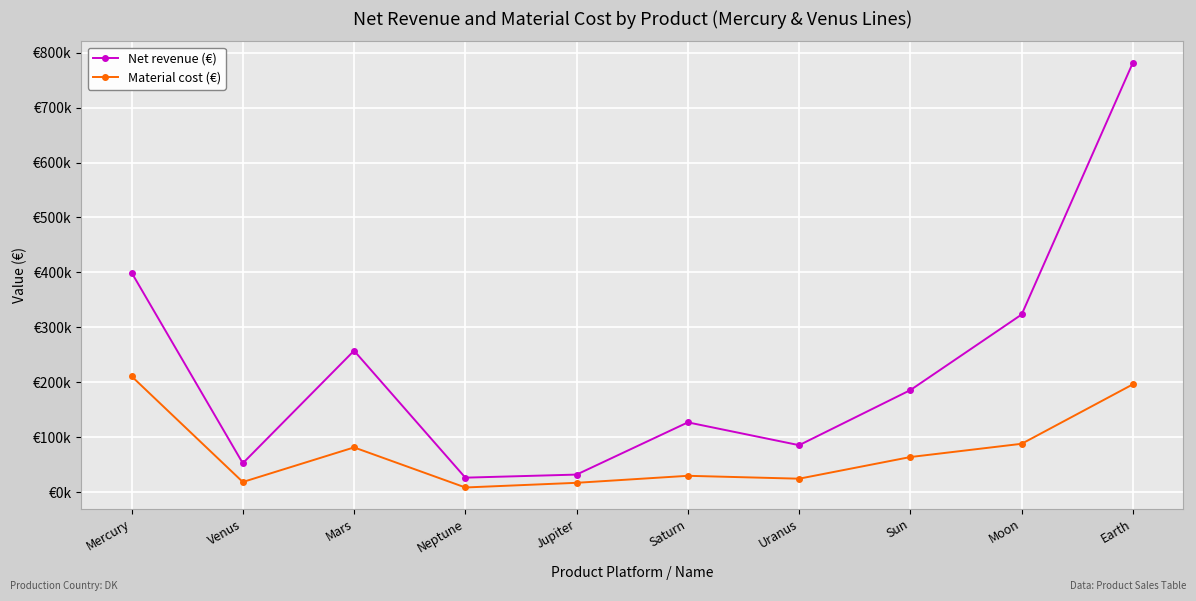

In Net revenue (€), how many points are higher than both neighbors (excluding endpoints)?

2